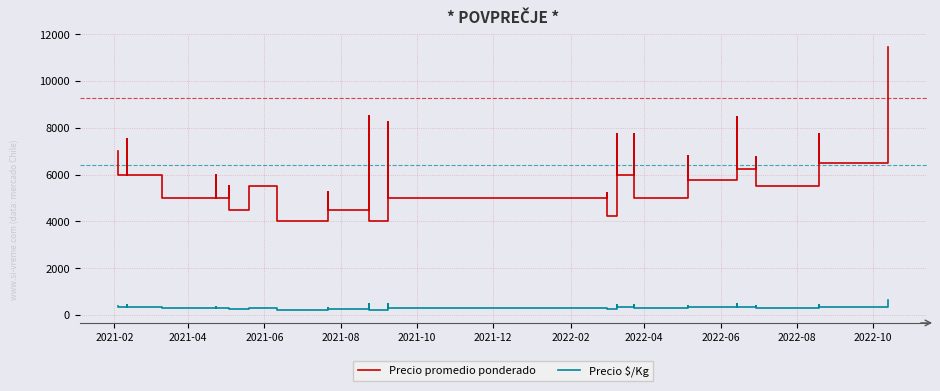

How many lines are shown in the chart?

2